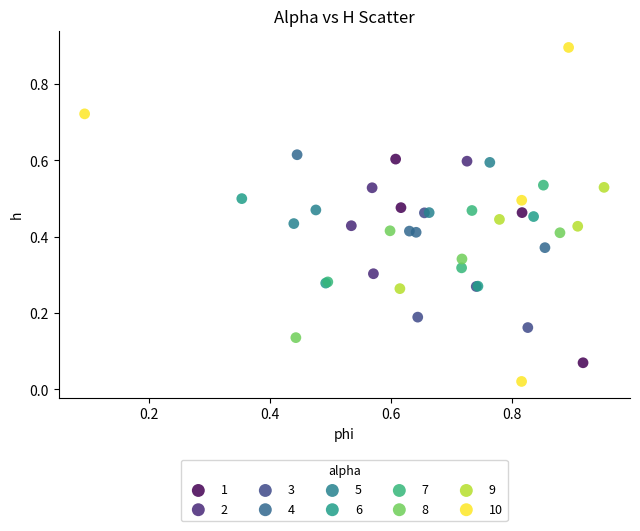

Which series reaches the minimum Y coordinate?

10